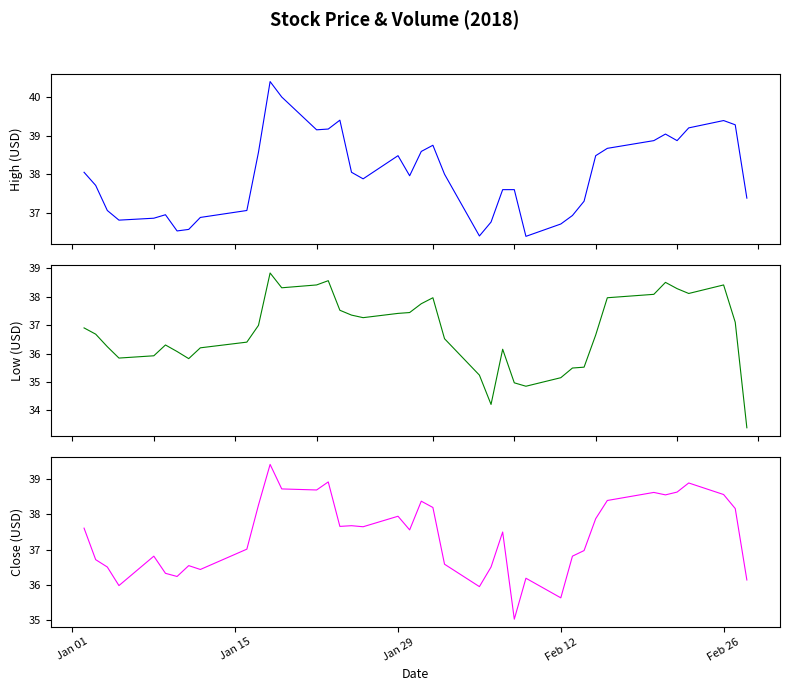

What is the average value of the Close series?

37.4